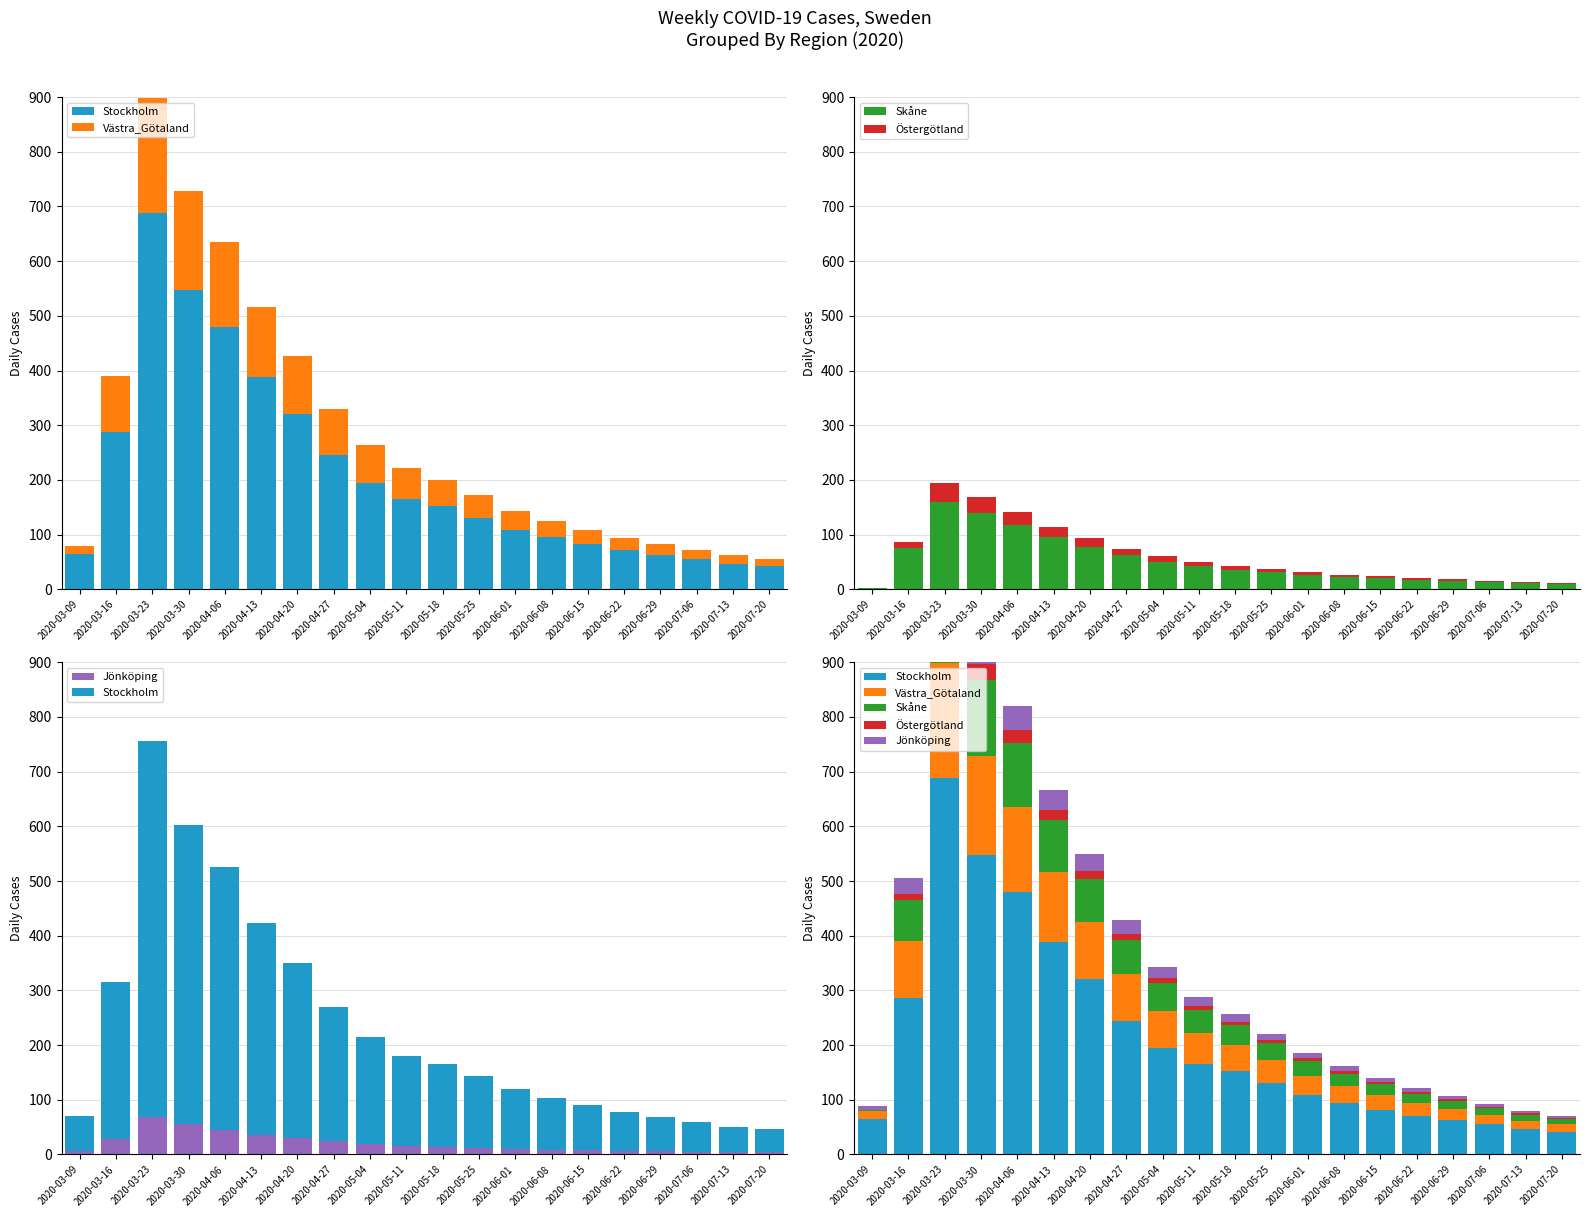

Where is Västra_Götaland nearest to the value 111?

2020-04-20